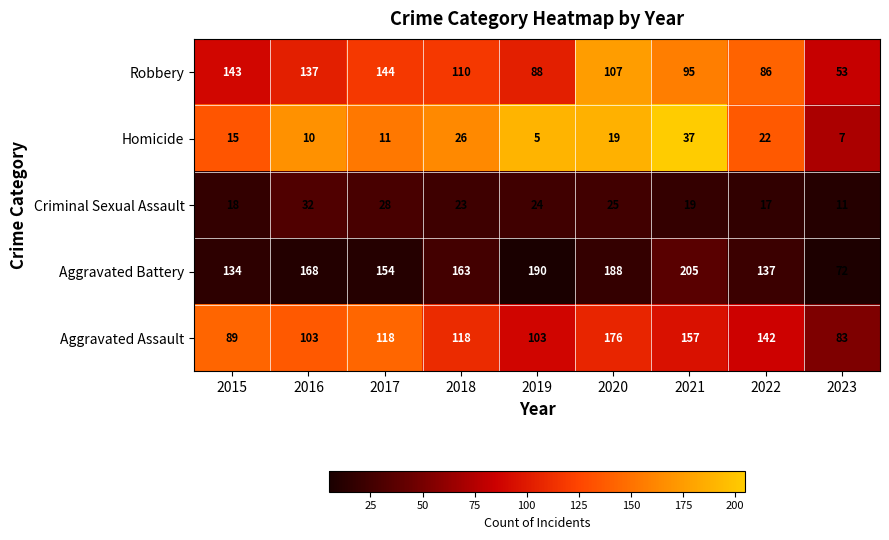

What is the difference between the highest and lowest values at 2022?

125